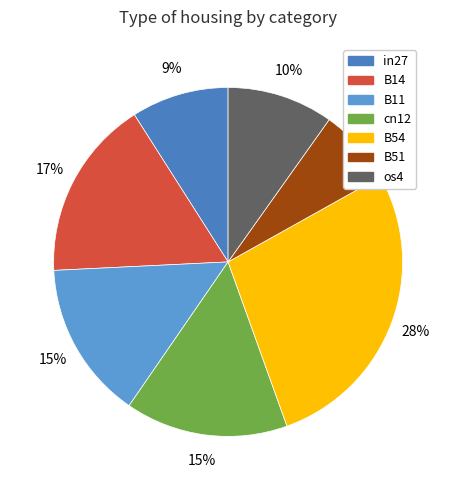

Is in27 the majority of the pie?

No